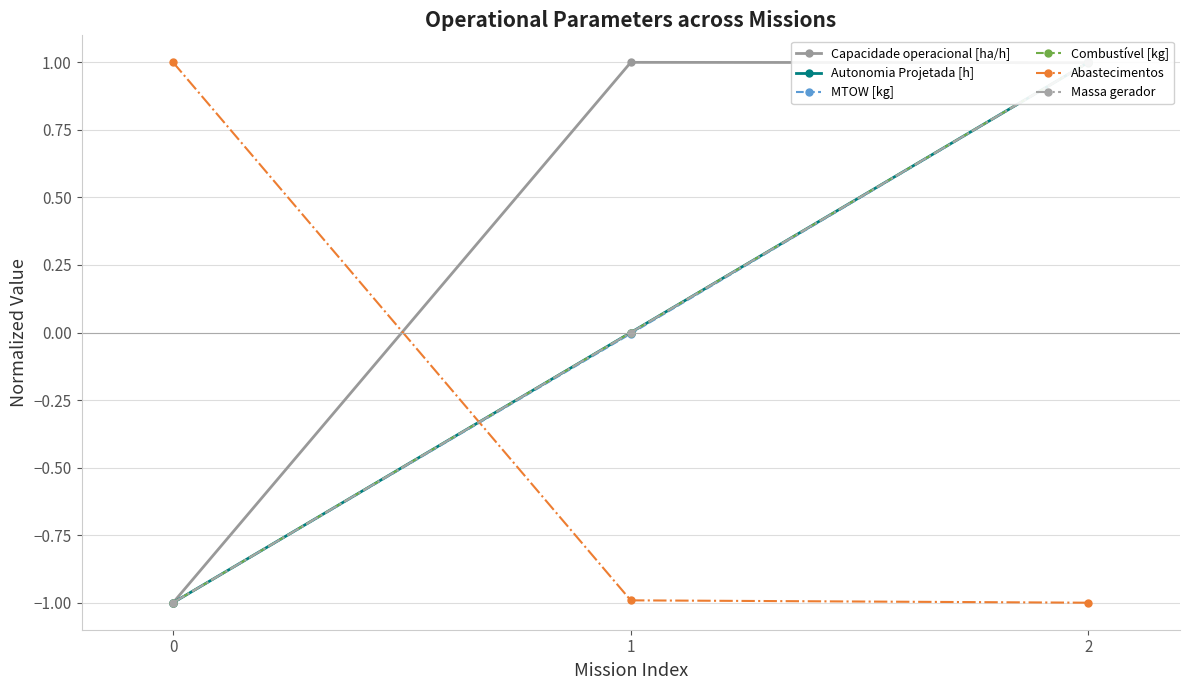

Reading left to right, list all the values displayed in this chart.

Capacidade operacional [ha/h]: 0=-1.0	1=1.0	2=1.0
Autonomia Projetada [h]: 0=-1.0	1=-0.0	2=1.0
MTOW [kg]: 0=-1.0	1=-0.0	2=1.0
Combustível [kg]: 0=-1.0	1=0.0	2=1.0
Abastecimentos: 0=1.0	1=-1.0	2=-1.0
Massa gerador: 0=-1.0	1=0.0	2=1.0